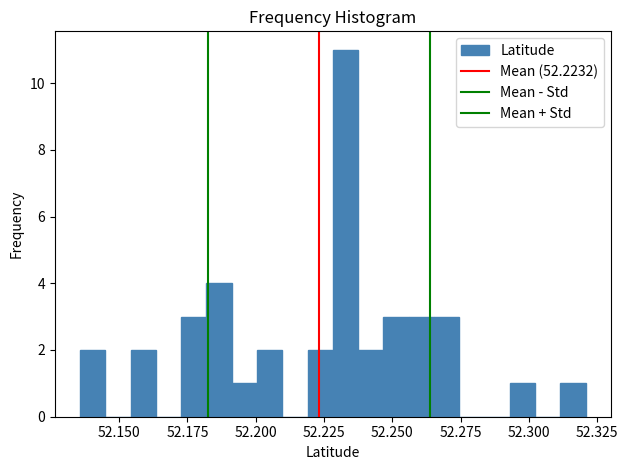

Around what value on the x-axis is the tallest bar? Give the approximate position of its centre, as read against the axis.

52.235